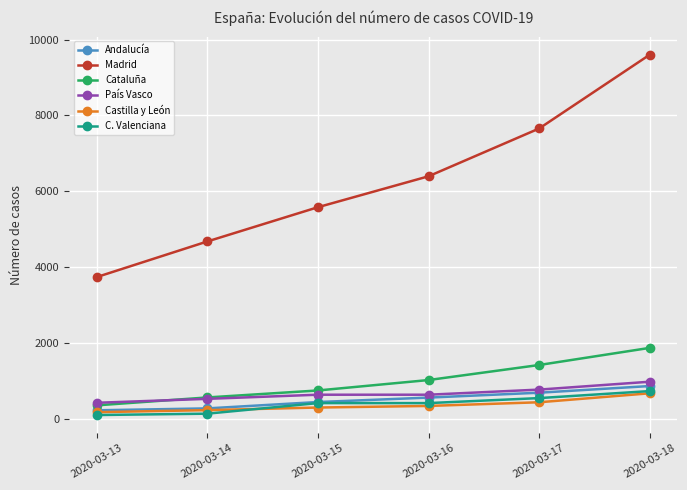

How many data points does each series have?

6